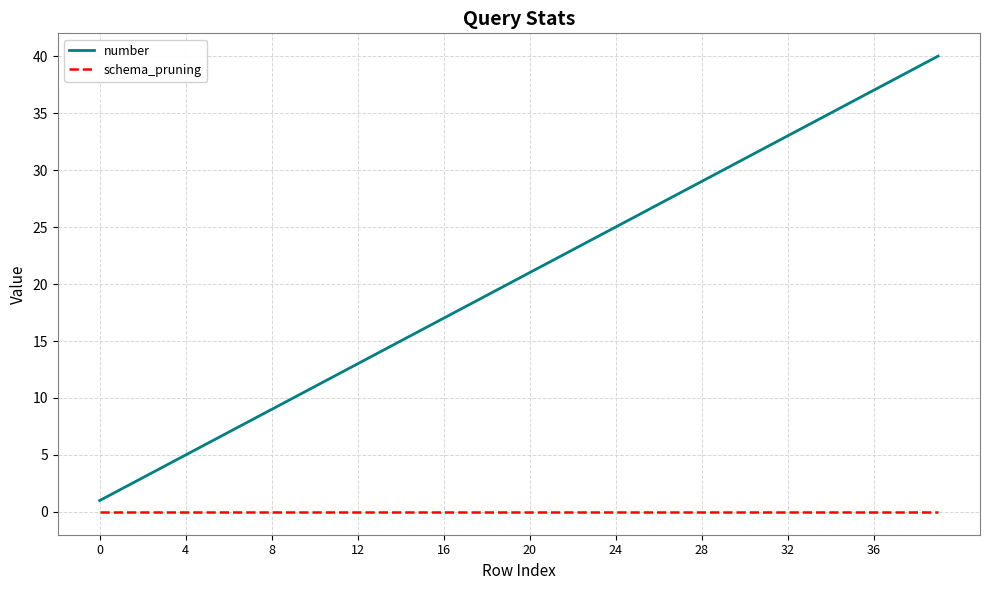

What is the maximum value shown in the chart?

40